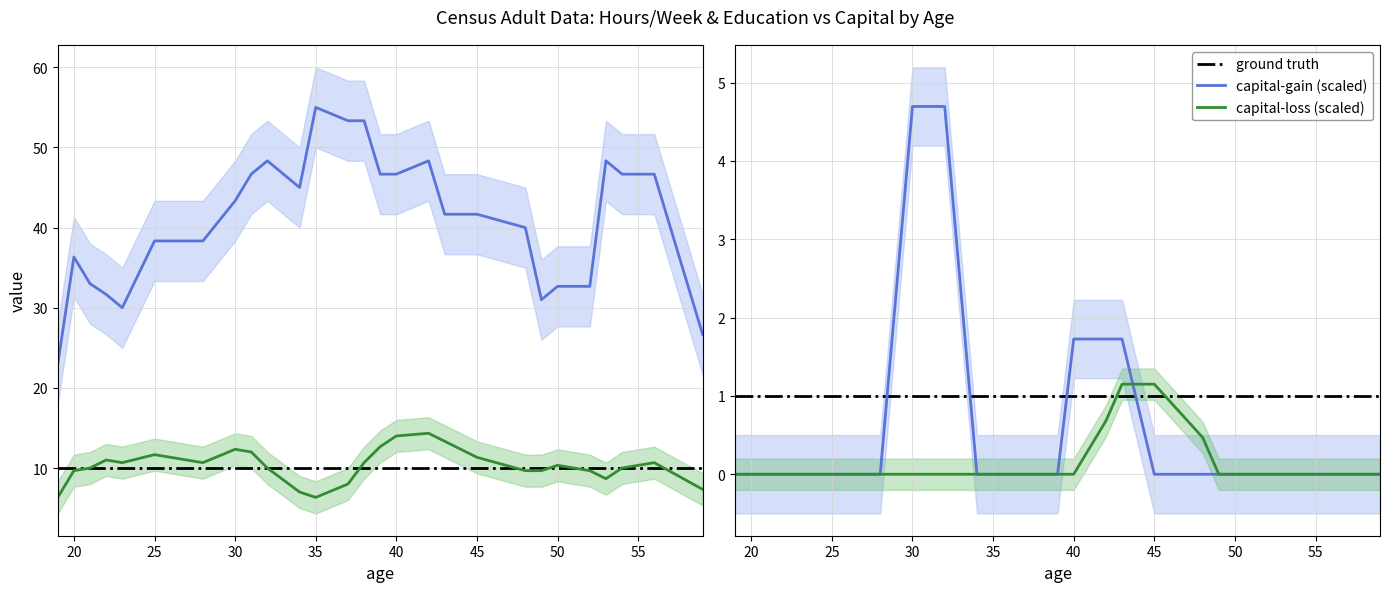

At which label does education-num first exceed 10?

23